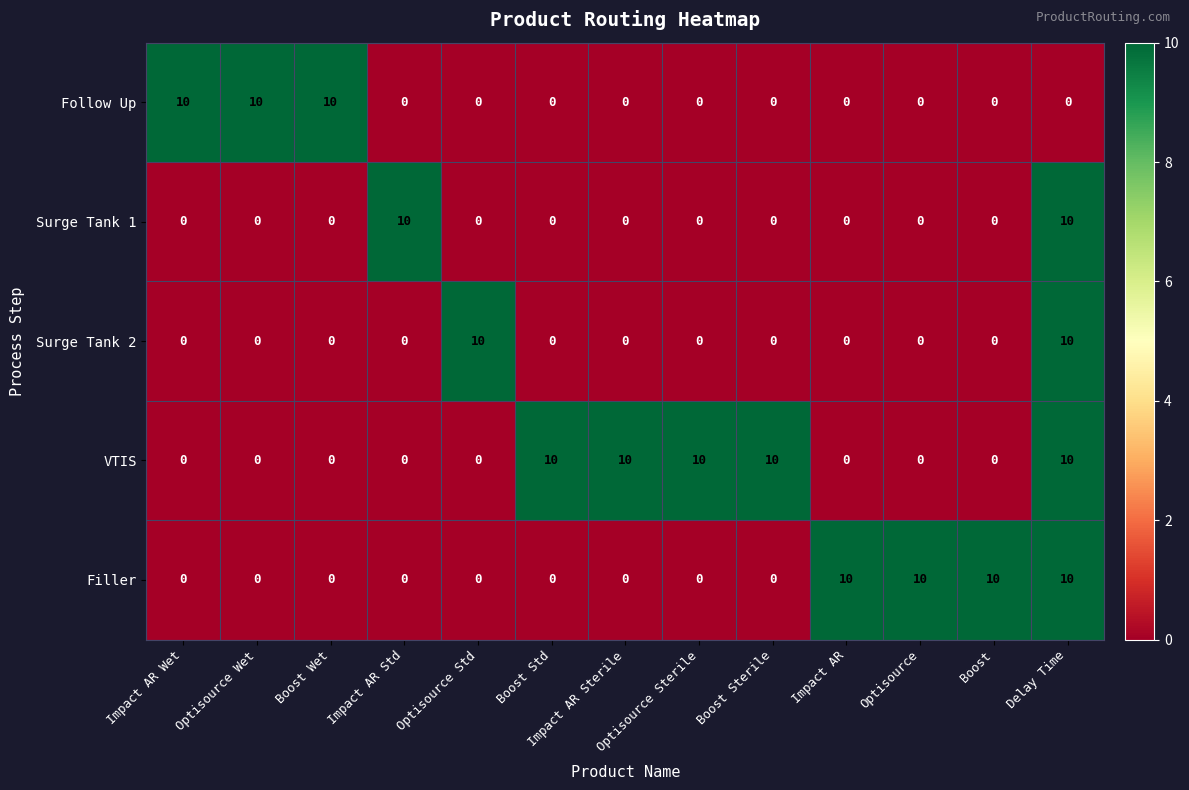

What is the total value across all series at Optisource Wet?

10